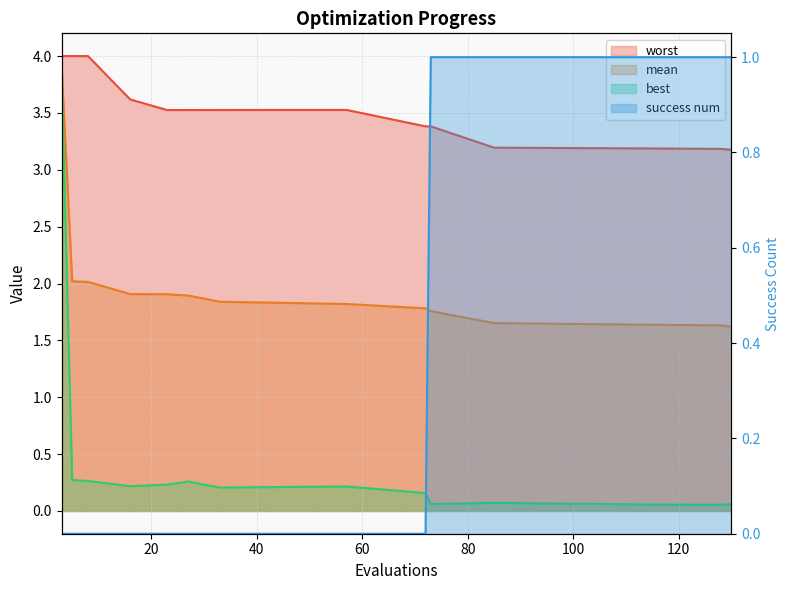

At which category is the sum across all series the highest?

3